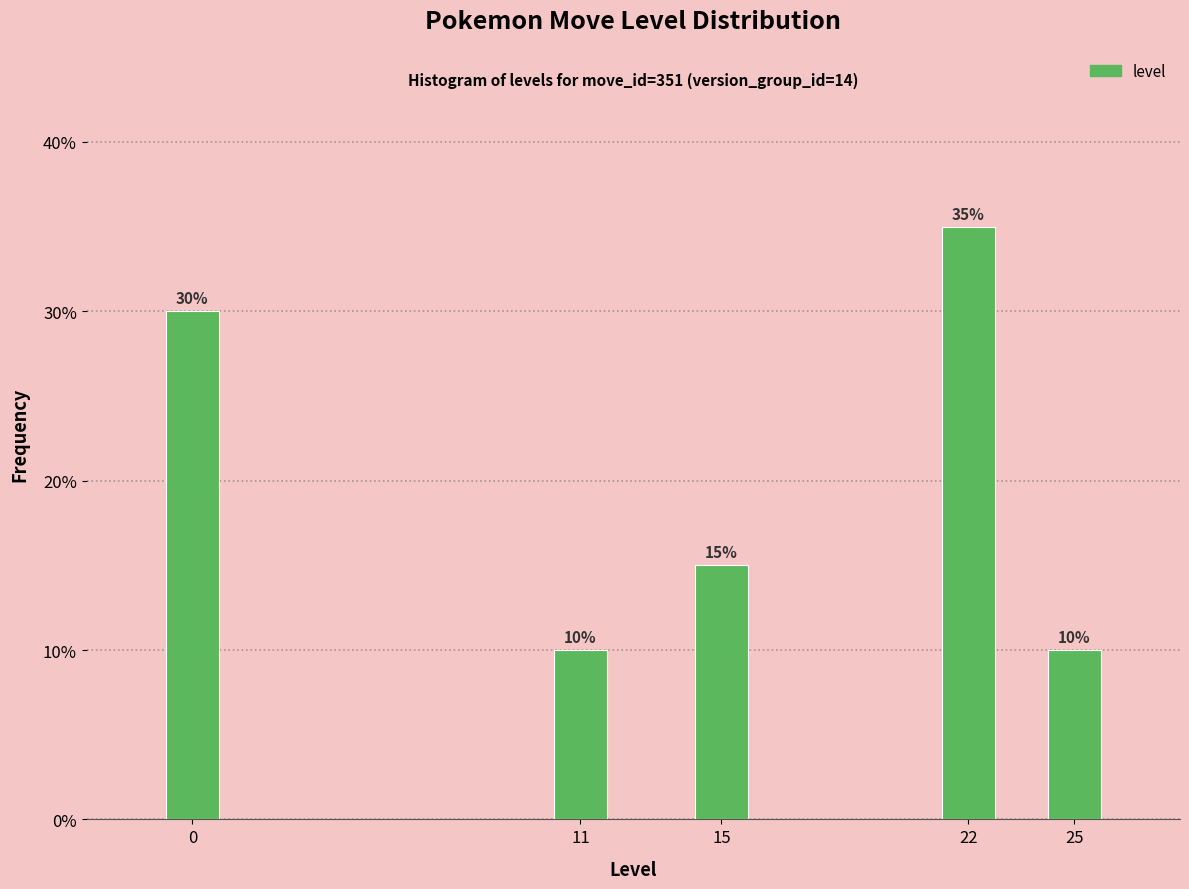

Reading right to left, what are all the values shown in this chart?

25=10	22=35	15=15	11=10	0=30